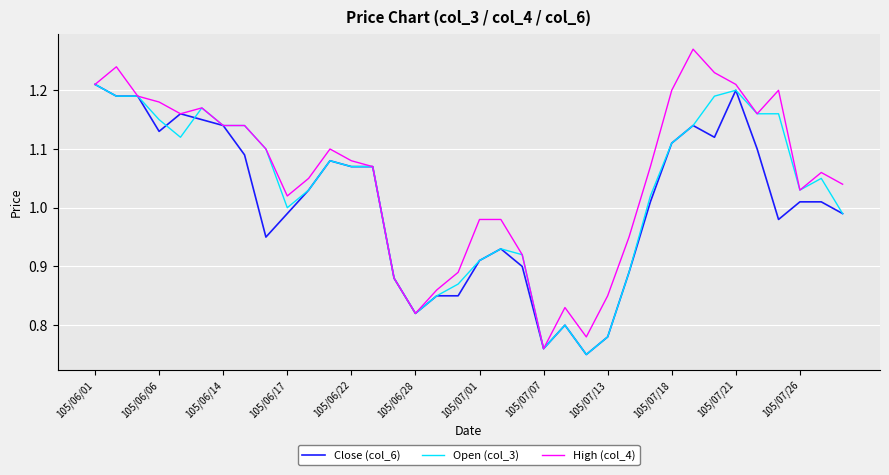

Which series has the largest range (max minus min)?

High (col_4)